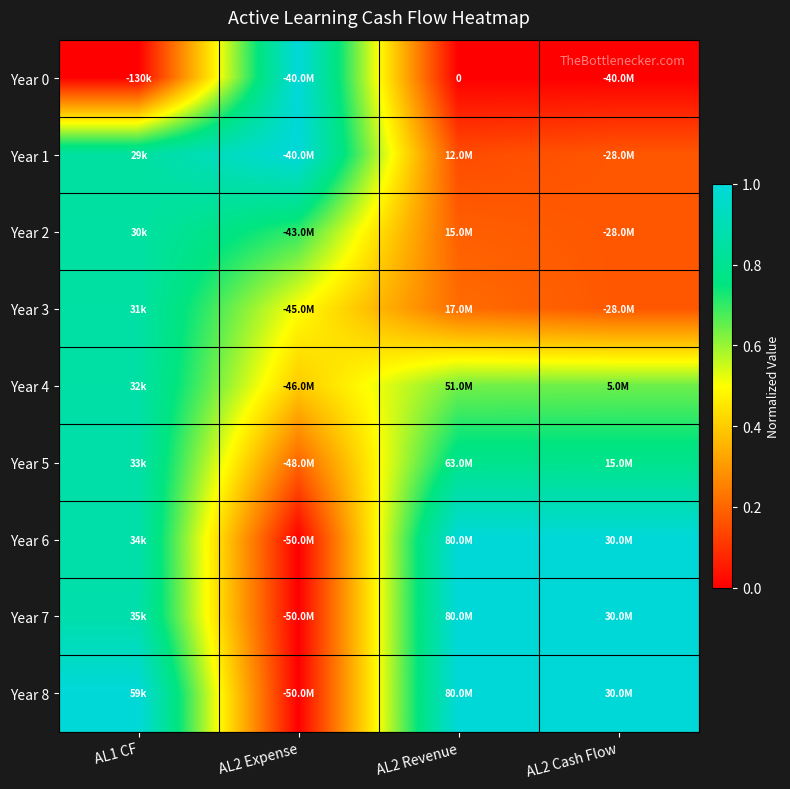

What is the difference between the maximum and second lowest values in the Year 4 series?

0.2